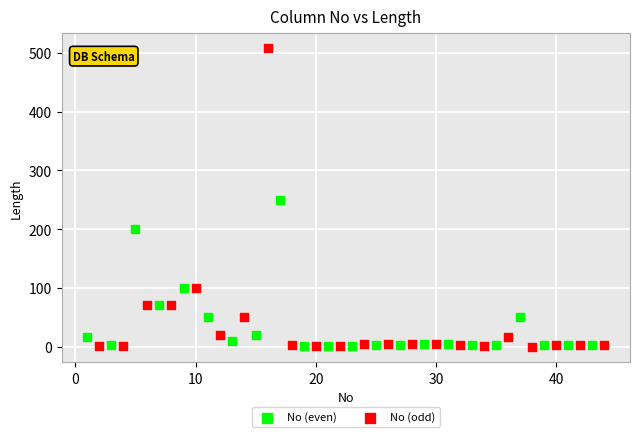

What are all the series names shown in the legend?

No (even), No (odd)